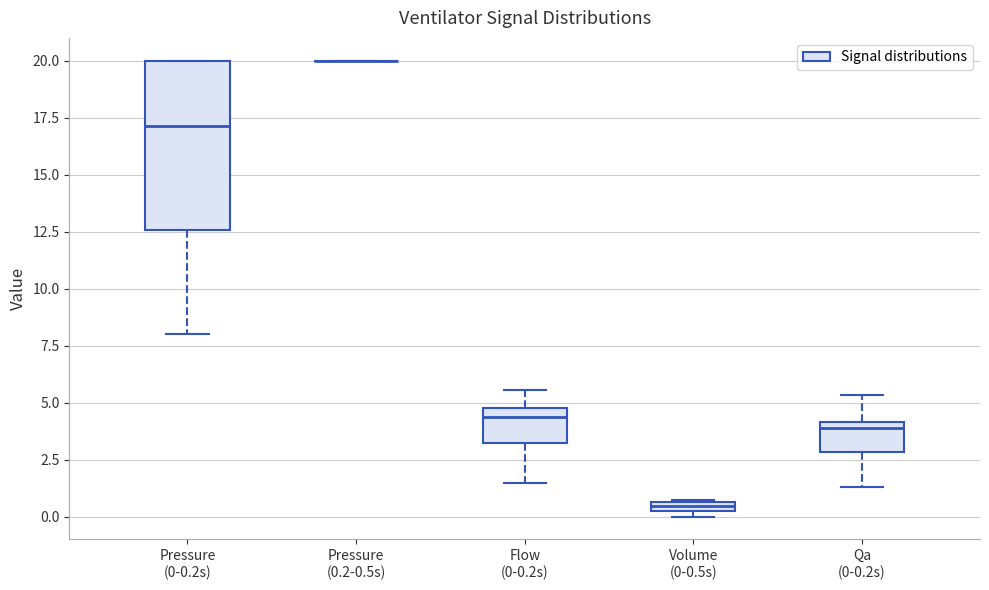

Which box is the tallest, from its lower edge to its upper edge?

Pressure (0-0.2s)